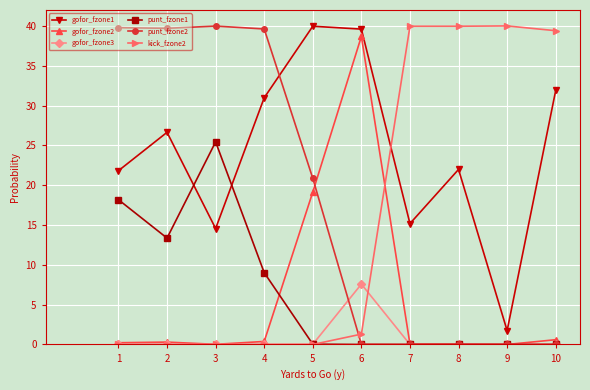

What is the average value of the gofor_fzone2 series?

5.9